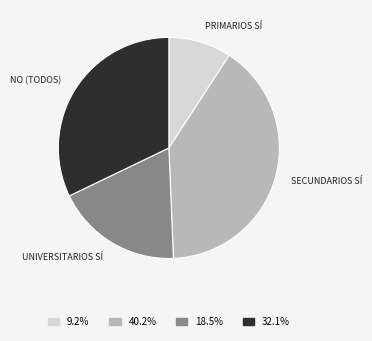

Which has a higher value, UNIVERSITARIOS SÍ or SECUNDARIOS SÍ?

SECUNDARIOS SÍ